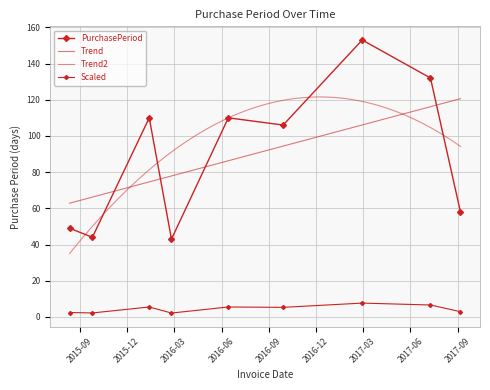

What is the label of the 8th point from the right?

2015-09-25